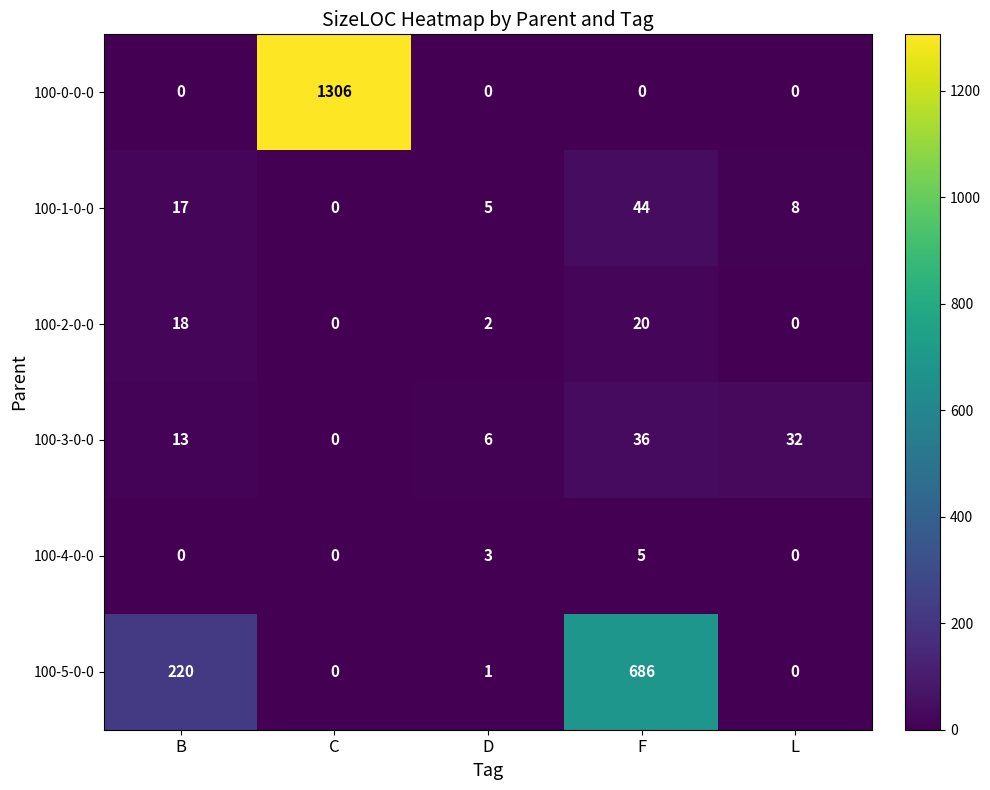

What is the difference between the maximum and minimum values in the 100-2-0-0 series?

20